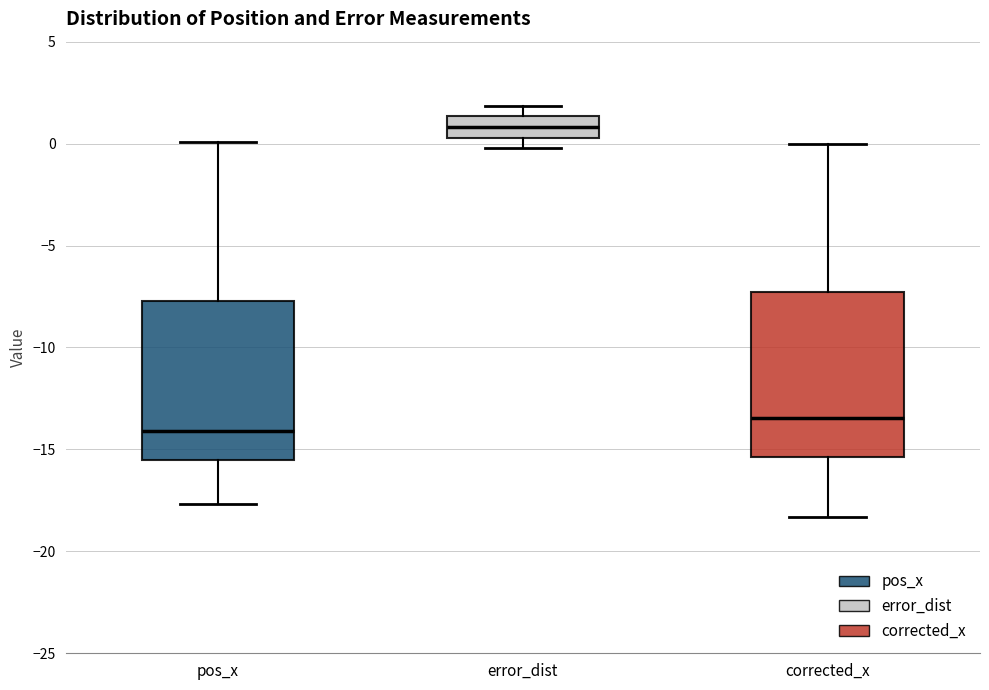

Where is the lower edge of the box for error_dist on the y-axis? The values are not printed on the chart, so give them approximately, as read against the axis.

0.5